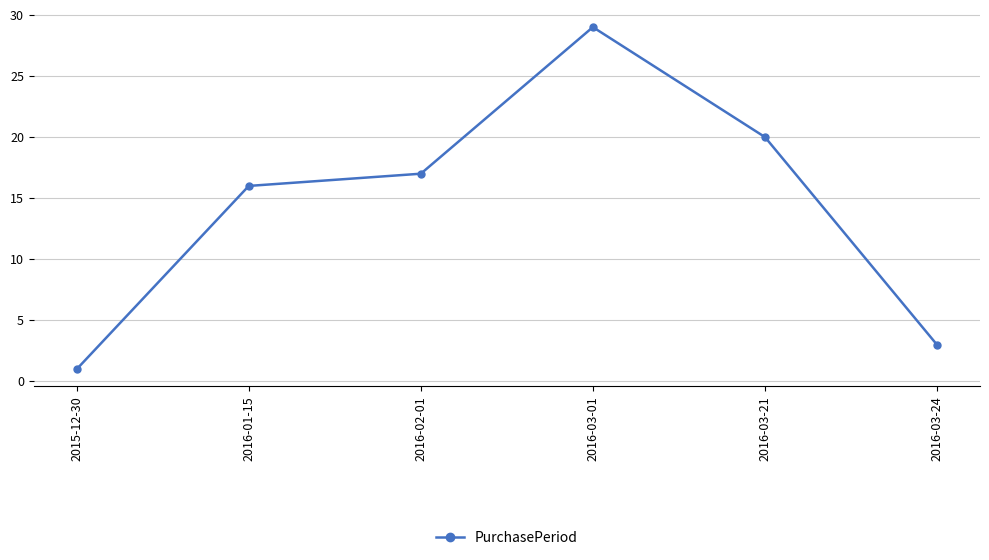

Reading left to right, extract all data points from this chart.

1	16	17	29	20	3